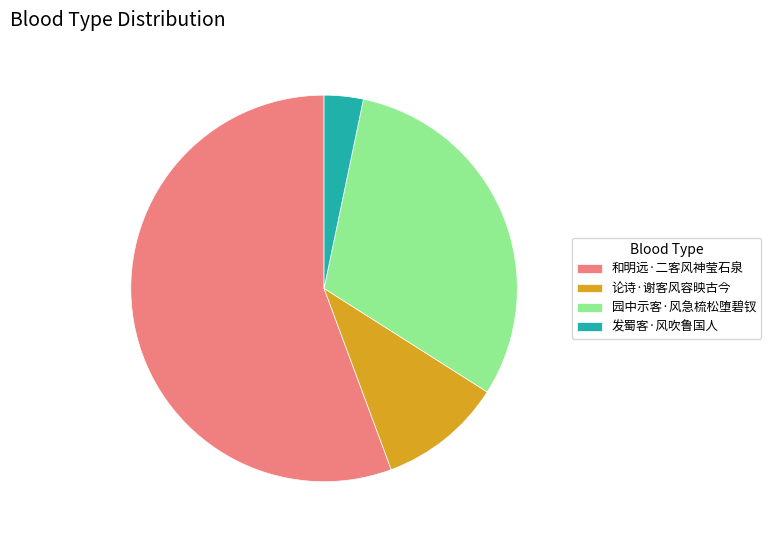

True or false: 和明远·二客风神莹石泉 accounts for 69% of the total.

False